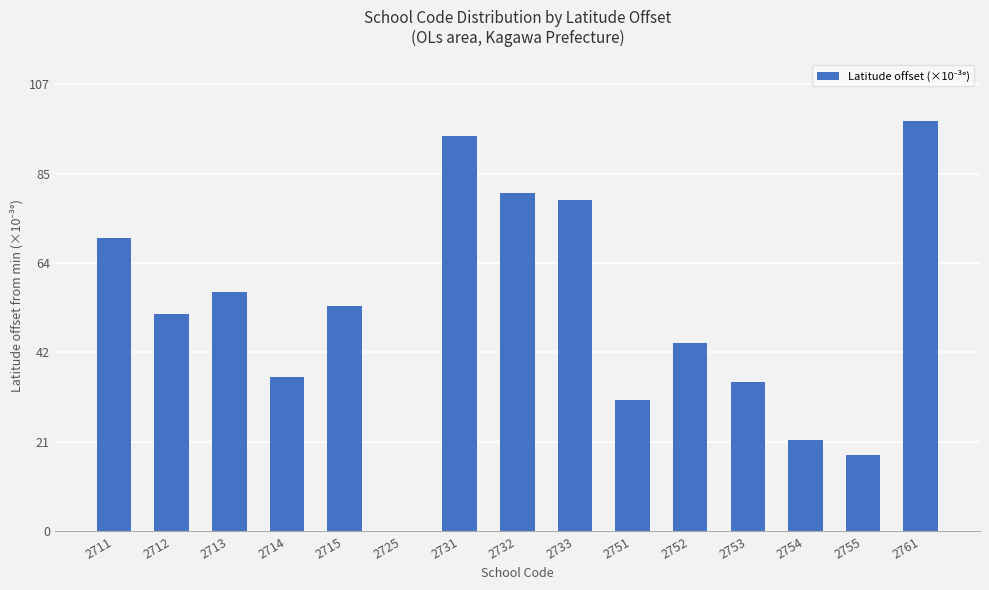

Read the value at 2751.

31.5